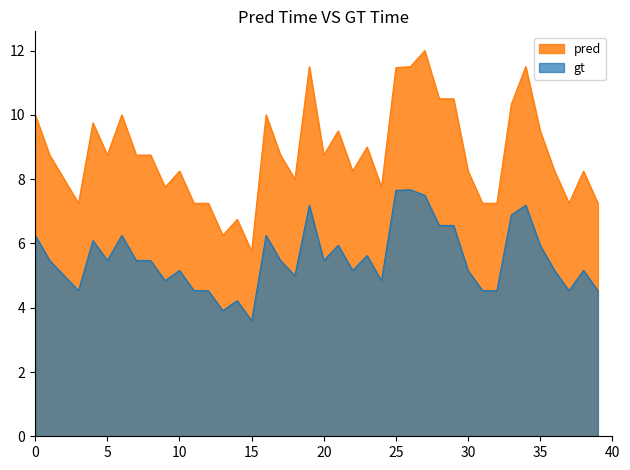

What is the difference between the maximum and minimum values in the Precio $/Kg series?

4.1